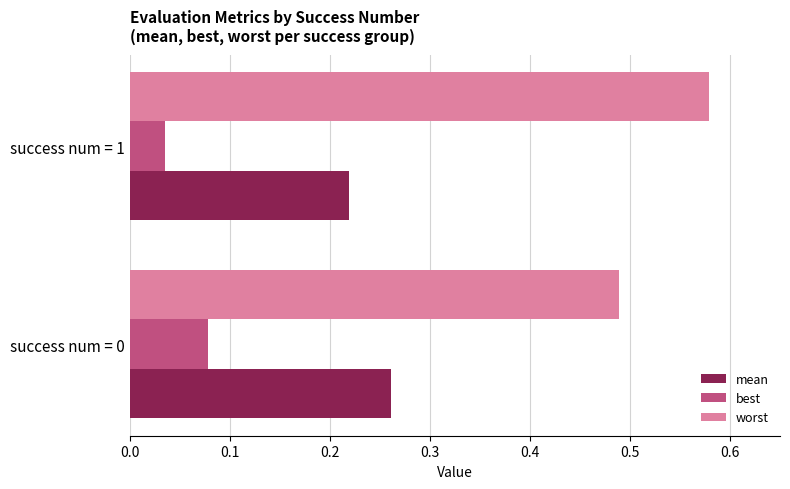

How many best values are between 0 and 1?

2